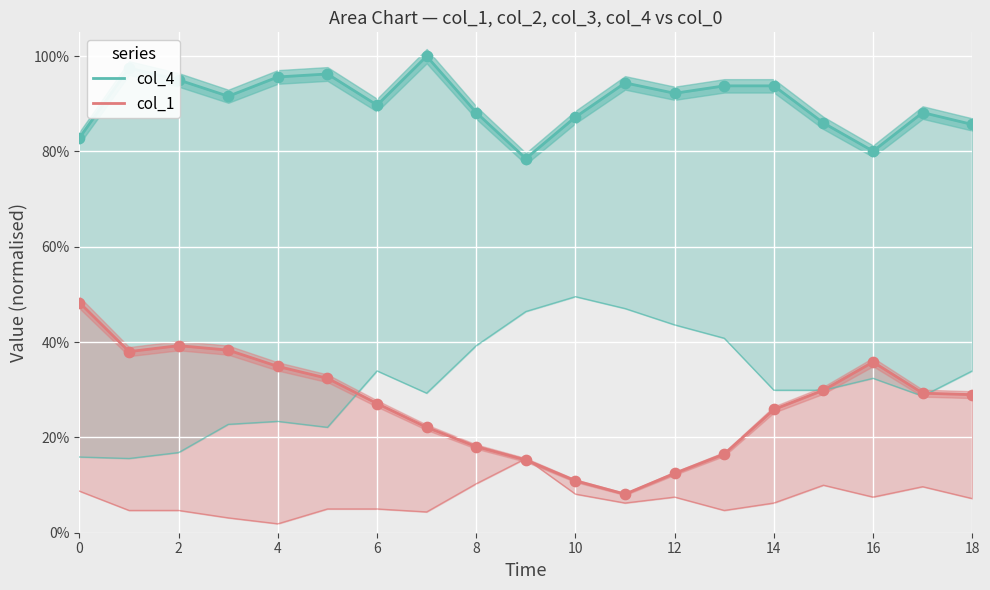

Which series has the largest Y range (max minus min)?

col_1